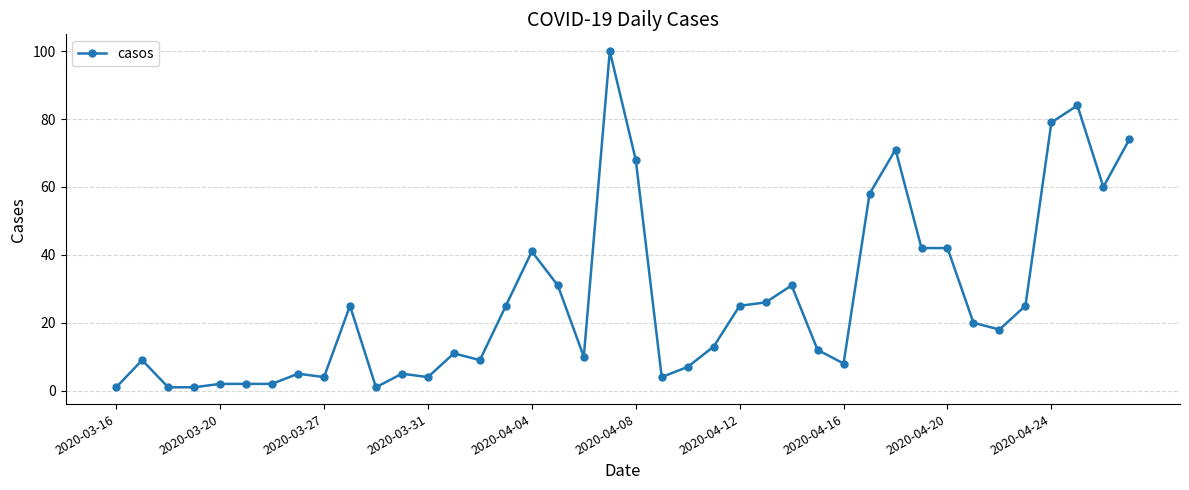

What is the greatest value displayed?

100